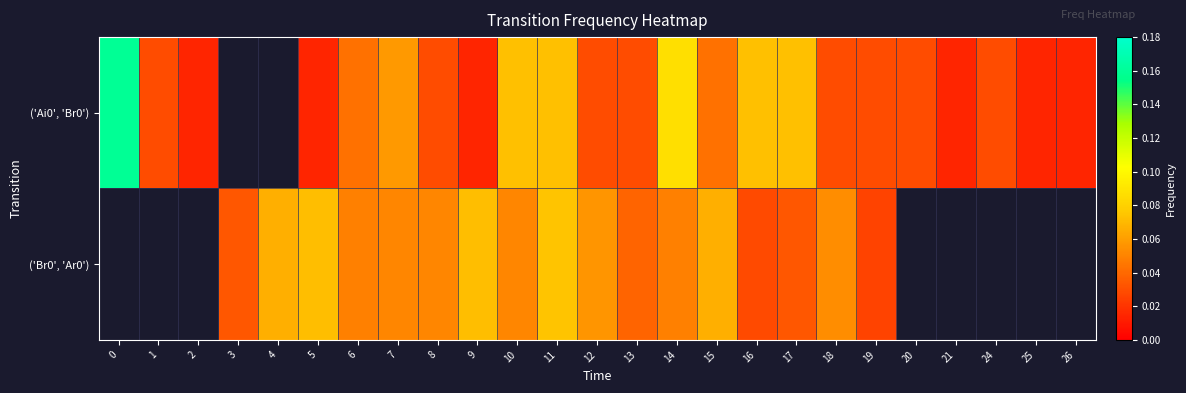

At which label does row_1 first exceed 0?

3